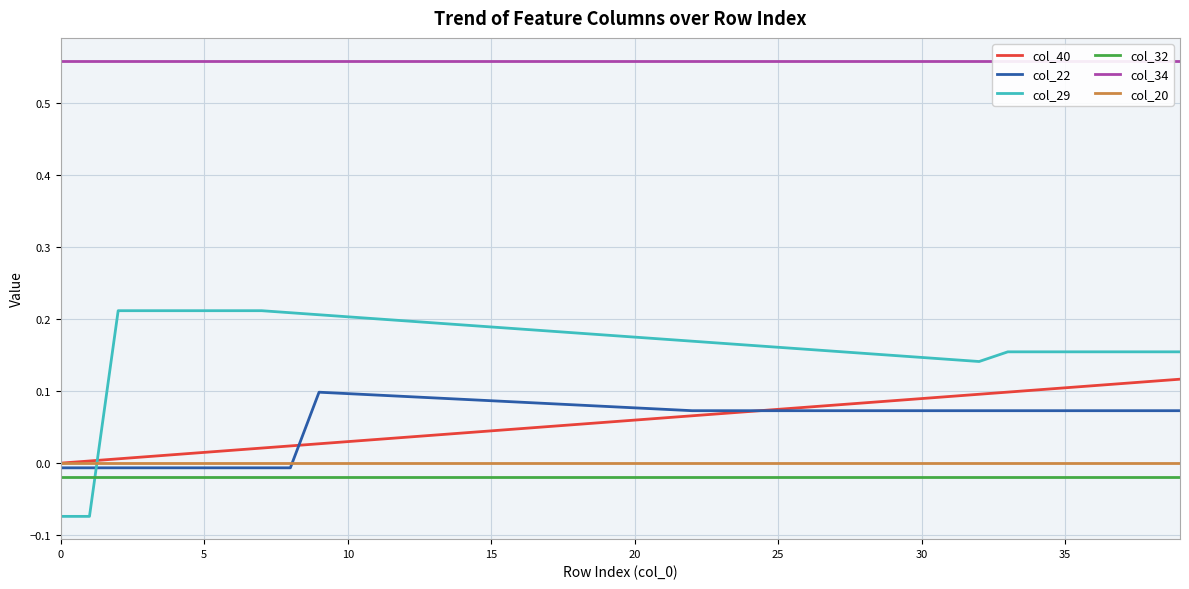

How many negative values does the col_29 series have?

2